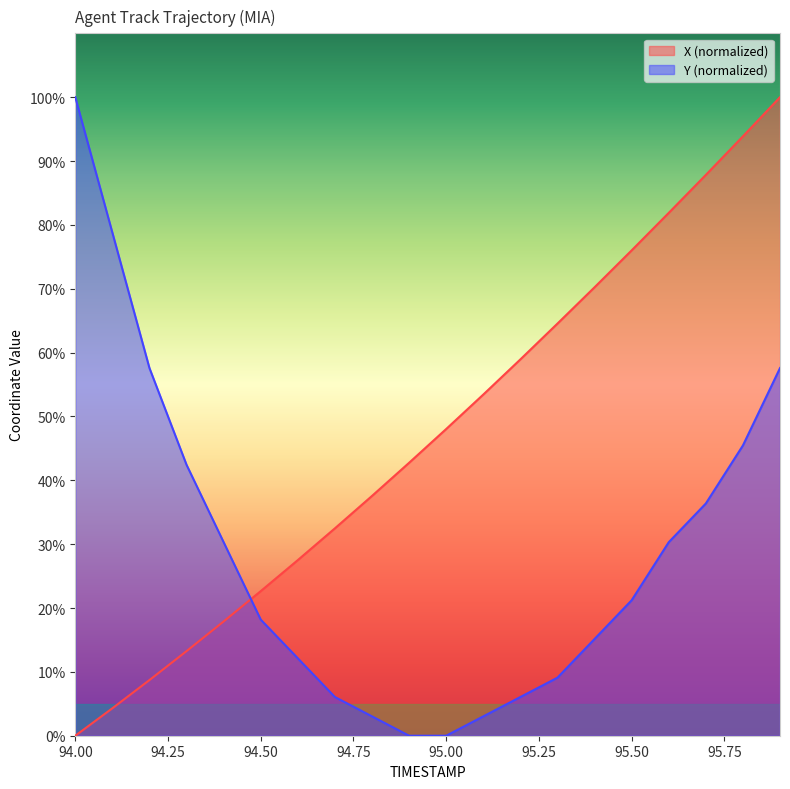

Reading right to left, what are all the values shown in this chart?

X: 95.9=100.0	95.8=93.9	95.7=87.8	95.6=81.9	95.5=76.0	95.4=70.2	95.3=64.5	95.2=58.9	95.1=53.4	95.0=48.0	94.9=42.7	94.8=37.6	94.7=32.5	94.6=27.5	94.5=22.6	94.4=17.9	94.3=13.3	94.2=8.7	94.1=4.3	94.0=0.0
Y: 95.9=57.6	95.8=45.5	95.7=36.4	95.6=30.3	95.5=21.2	95.4=15.2	95.3=9.1	95.2=6.1	95.1=3.0	95.0=0.0	94.9=0.0	94.8=3.0	94.7=6.1	94.6=12.1	94.5=18.2	94.4=30.3	94.3=42.4	94.2=57.6	94.1=78.8	94.0=100.0